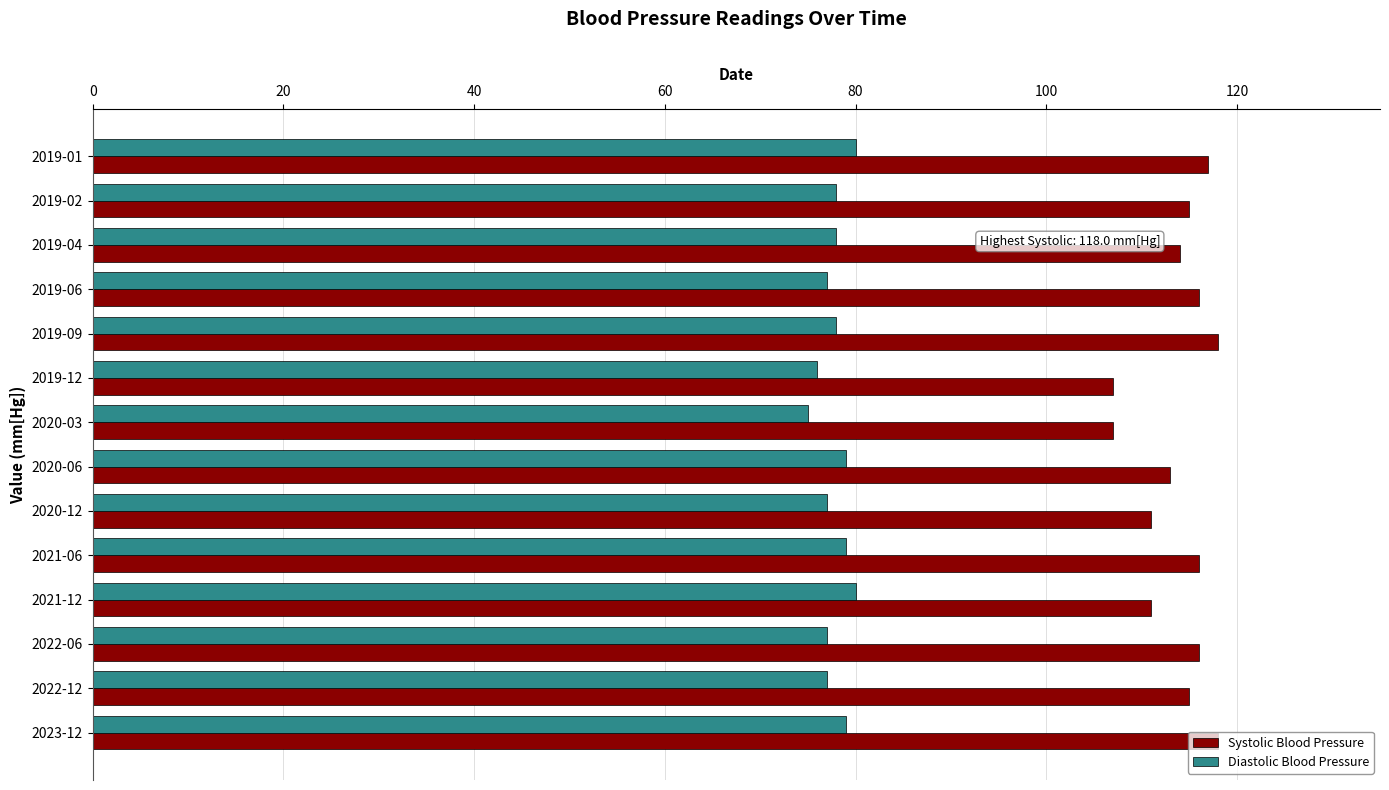

How many categories are shown in the chart?

14